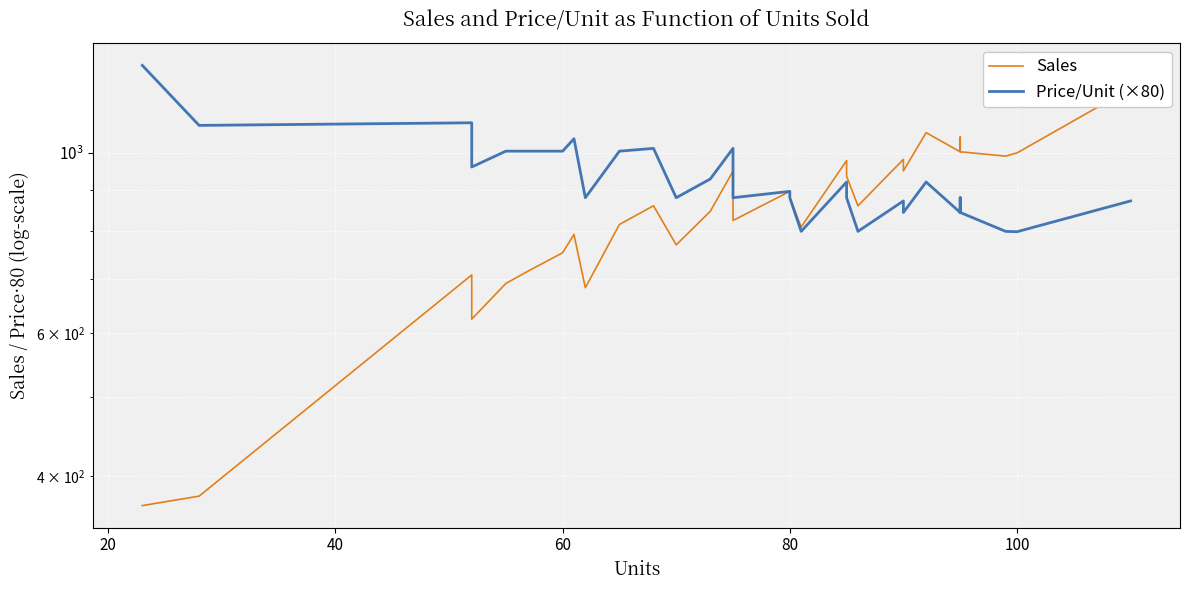

Is this an area chart (filled region under the line)?

No